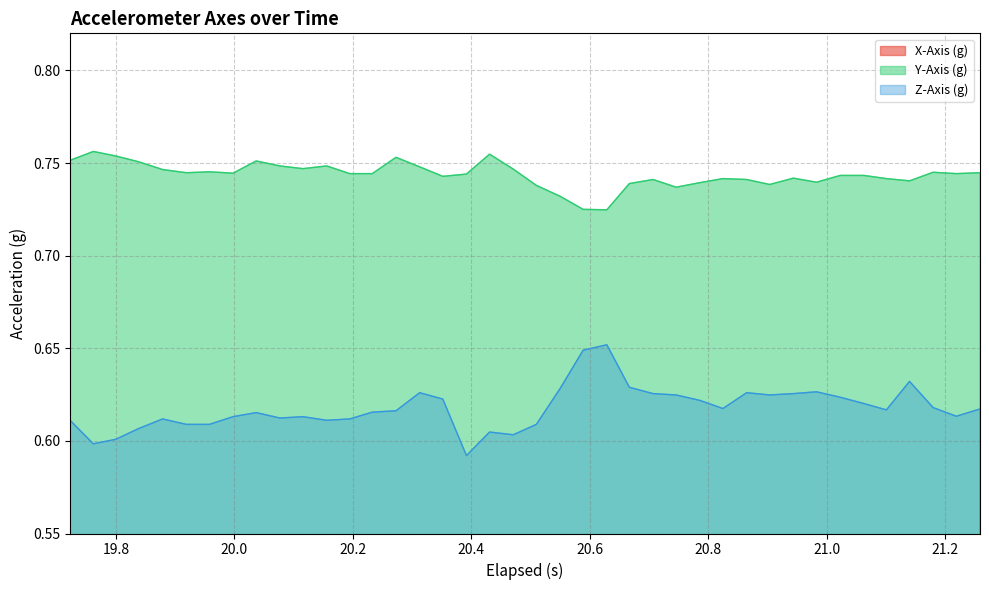

True or false: Y-Axis (g) and Z-Axis (g) intersect in this chart.

False